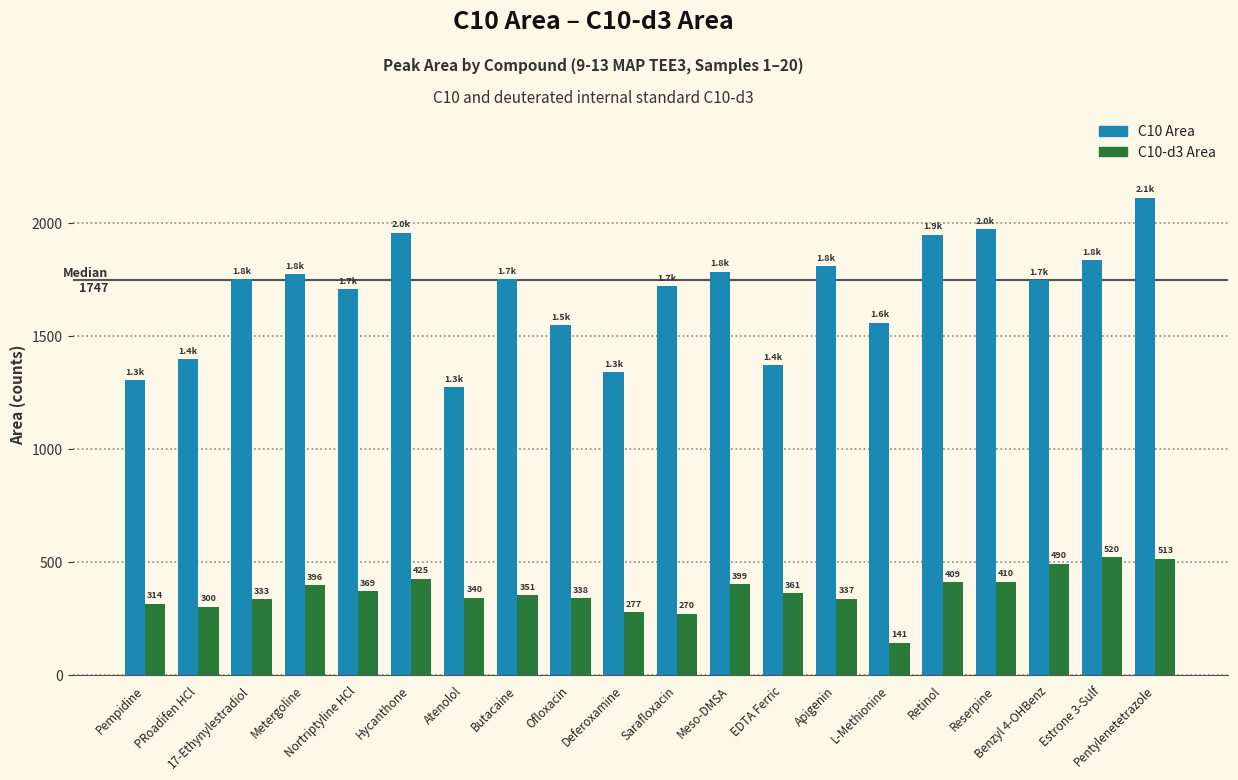

What position from the left is Sarafloxacin?

11